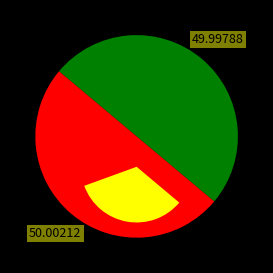

To the nearest percent, what portion does 卢沟桥抗战纪事 其四 represent?

50%